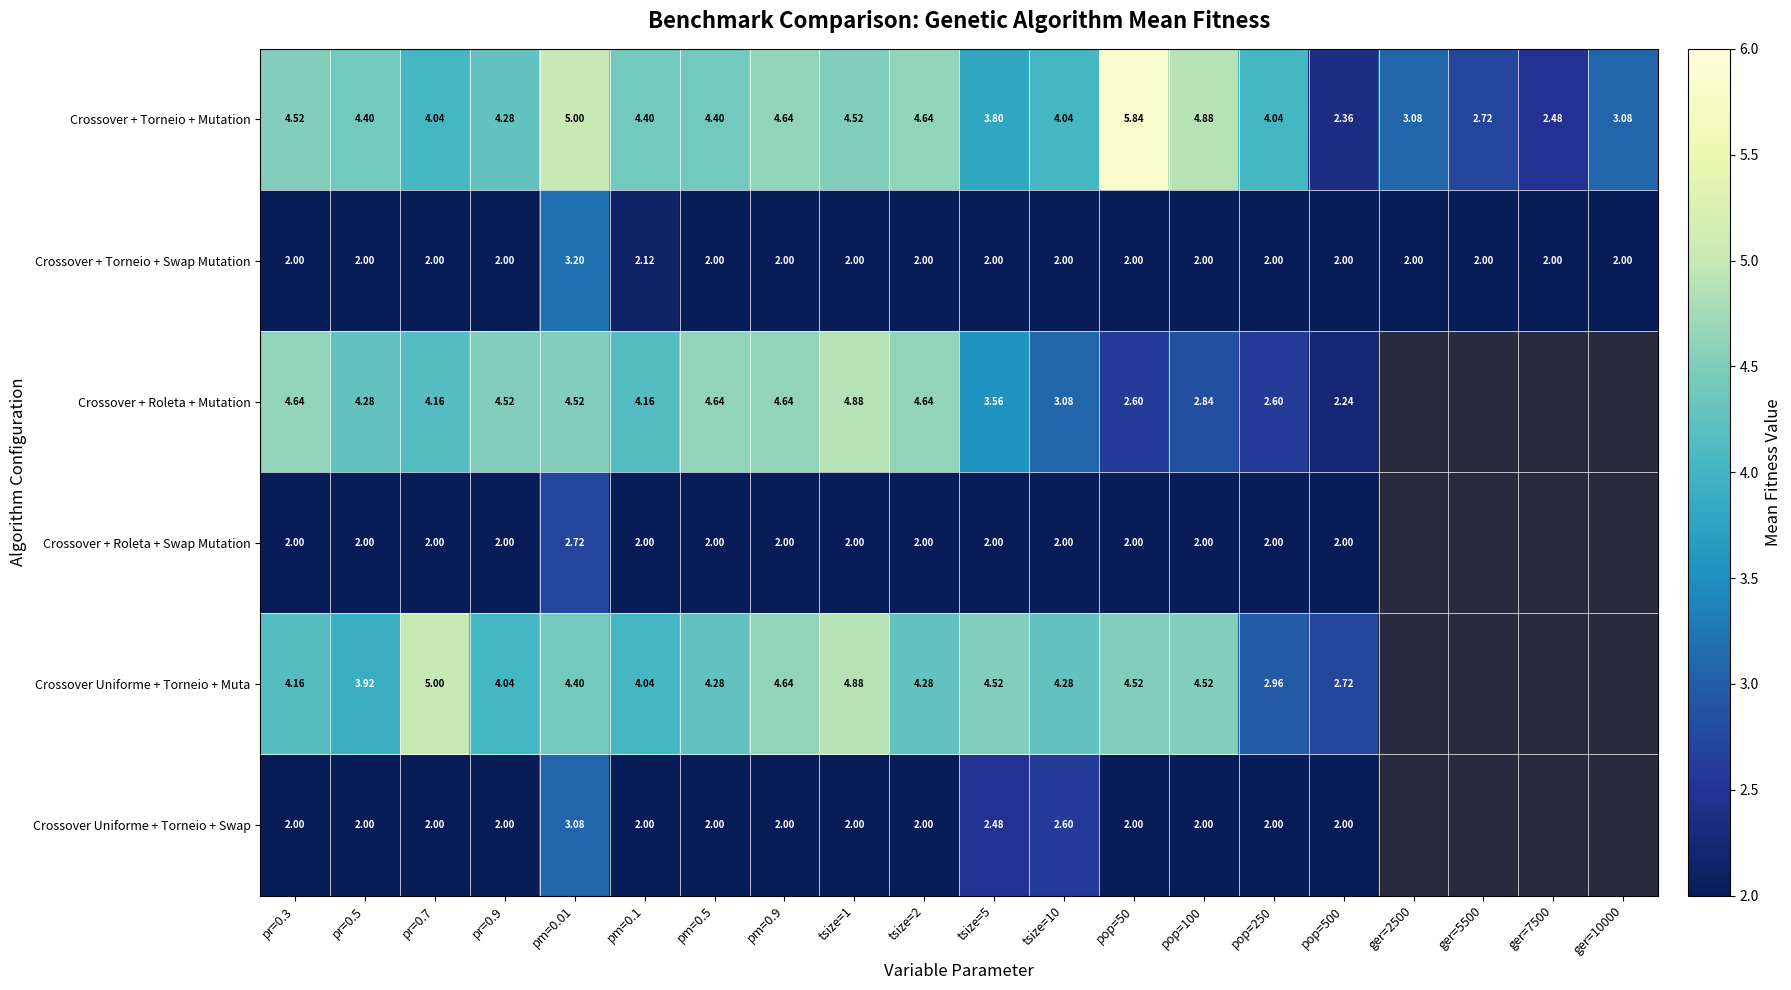

At how many categories does at least one series exceed 1?

20